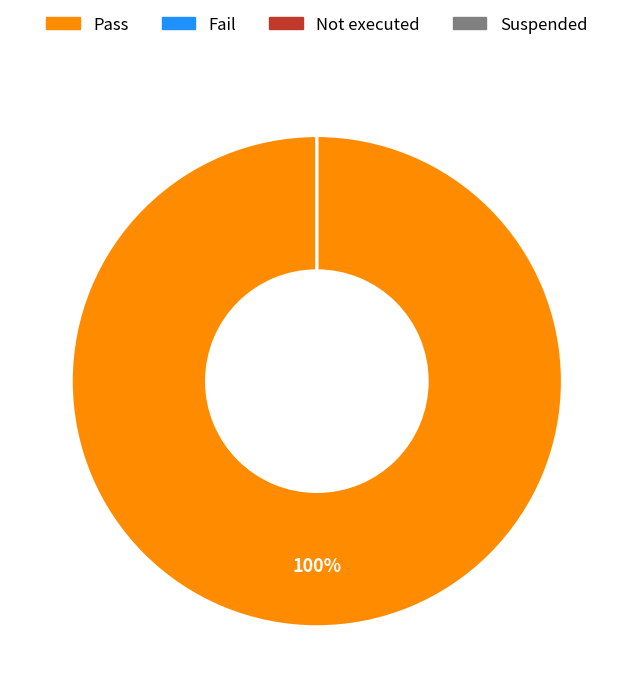

Which category has the smallest portion of the pie?

Fail